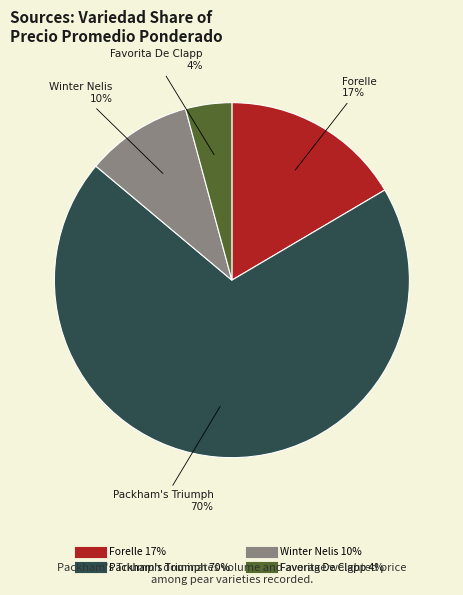

To the nearest percent, what is the difference between the largest and smallest slice percentages?

65%